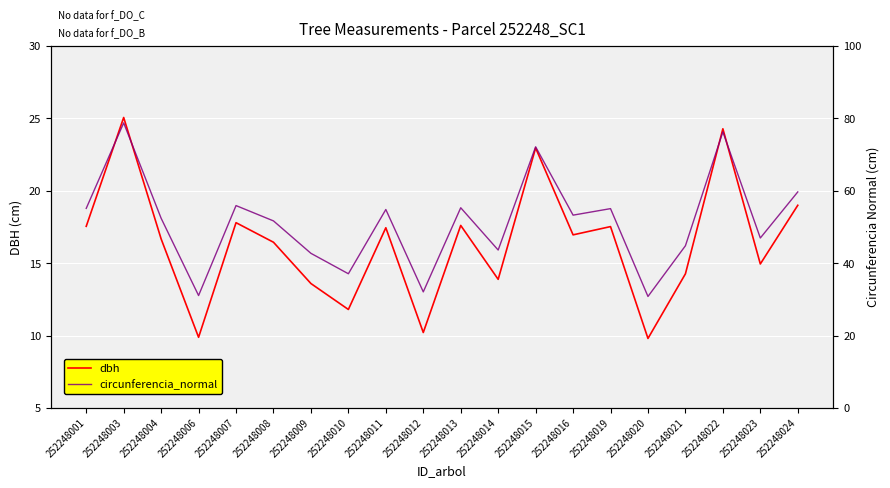

What are all the series names shown in the legend?

dbh, circunferencia_normal